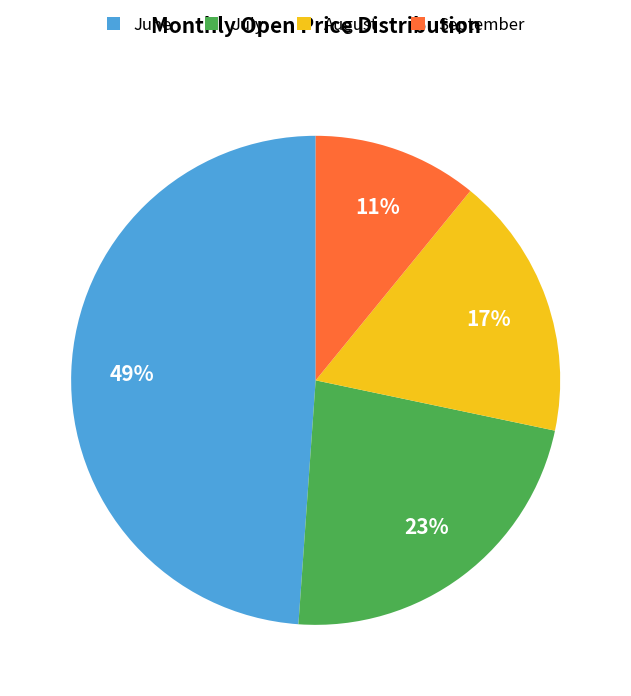

Is there a majority slice in this chart?

No